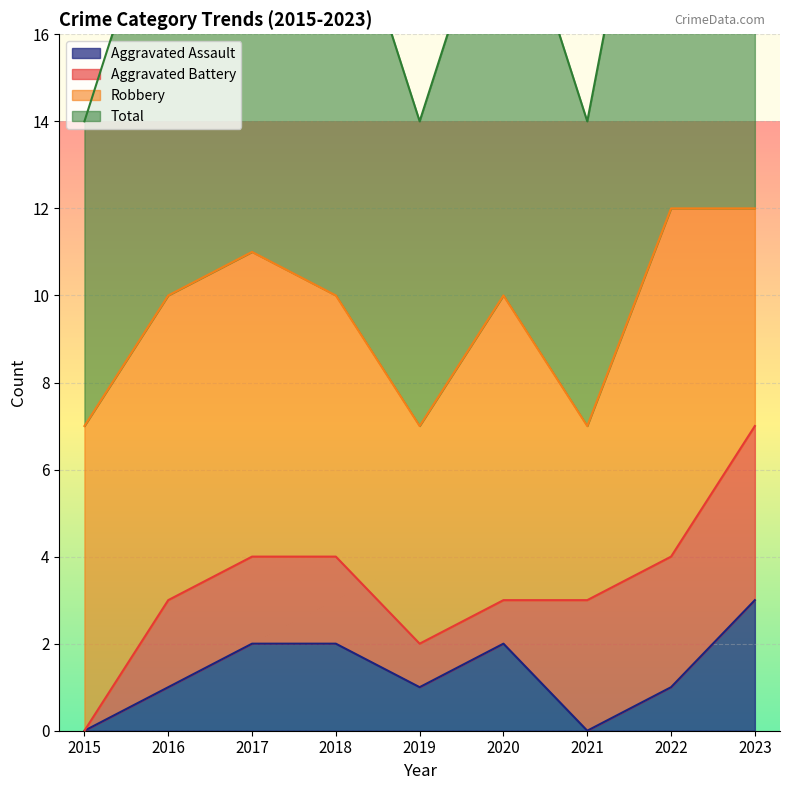

How many categories are shown in the chart?

9